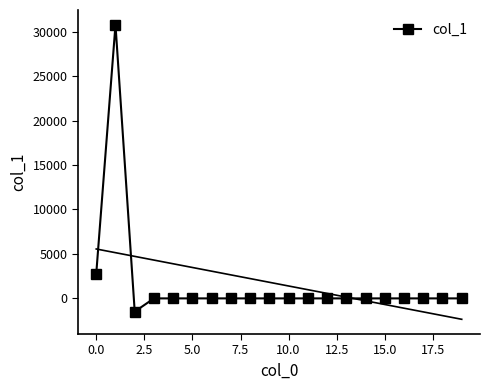

What is the average value?

1602.8